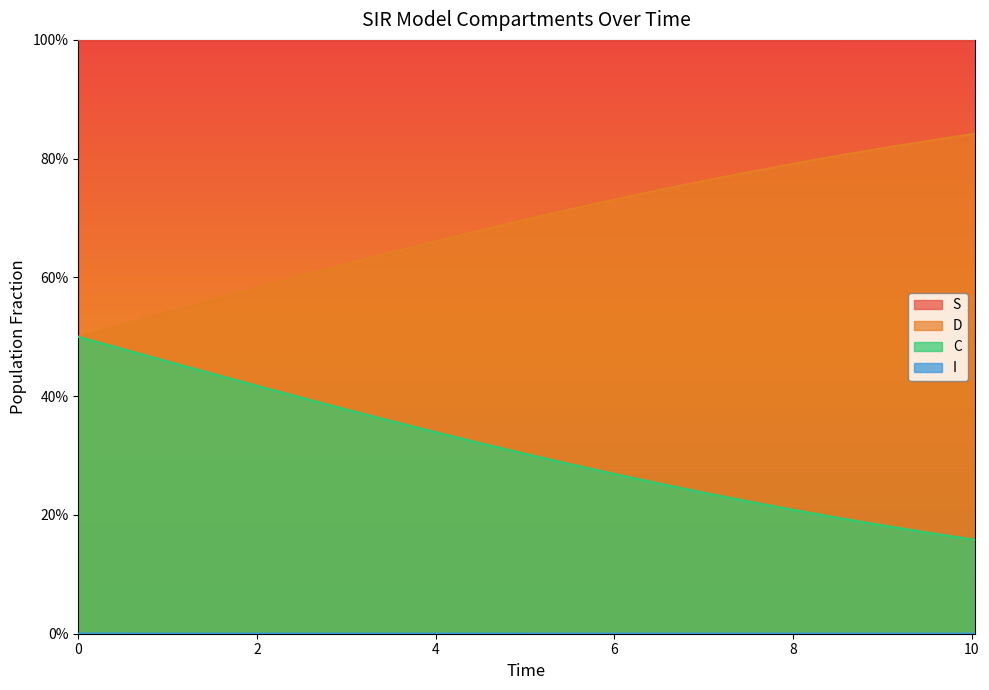

Does the chart display data point markers on the line(s)?

No